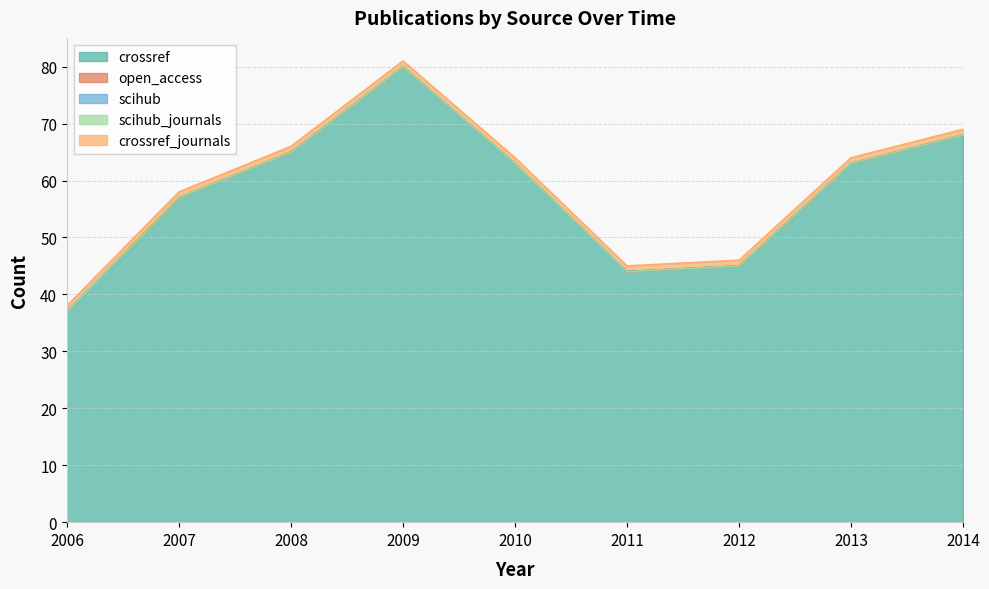

Reading left to right, list all the values displayed in this chart.

crossref: 2006=37	2007=57	2008=65	2009=80	2010=63	2011=44	2012=45	2013=63	2014=68
open_access: 2006=0	2007=0	2008=0	2009=0	2010=0	2011=0	2012=0	2013=0	2014=0
scihub: 2006=0	2007=0	2008=0	2009=0	2010=0	2011=0	2012=0	2013=0	2014=0
scihub_journals: 2006=0	2007=0	2008=0	2009=0	2010=0	2011=0	2012=0	2013=0	2014=0
crossref_journals: 2006=1	2007=1	2008=1	2009=1	2010=1	2011=1	2012=1	2013=1	2014=1